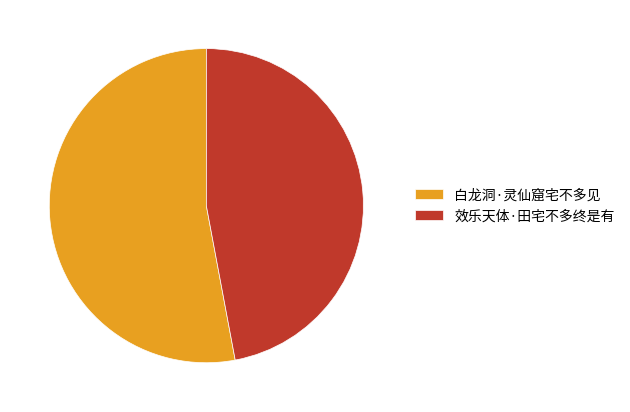

Rank the categories by value from lowest to highest.

效乐天体·田宅不多终是有, 白龙洞·灵仙窟宅不多见